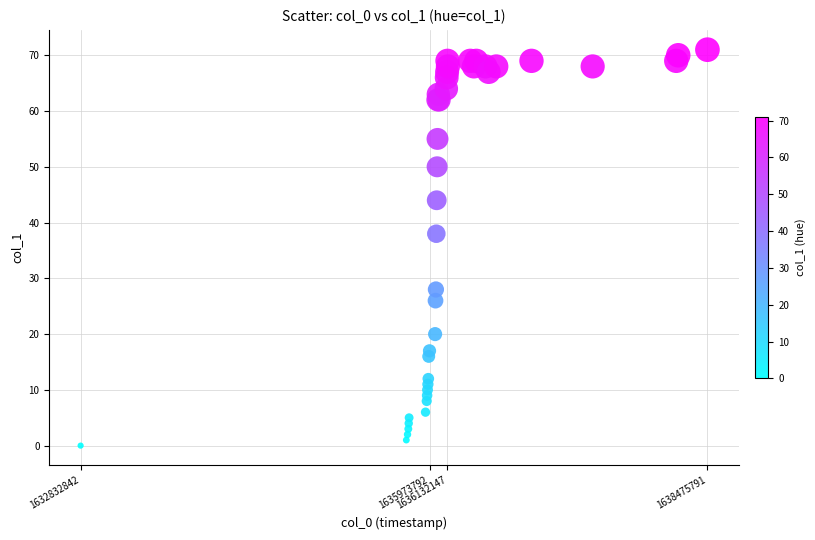

What Y value in the scatter plot is closest to 35?

38